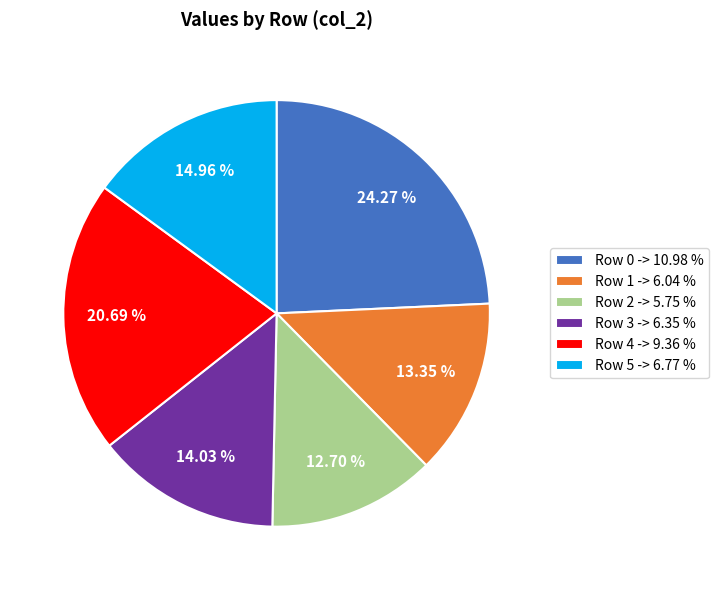

To the nearest percent, what portion does Row 2 represent?

13%